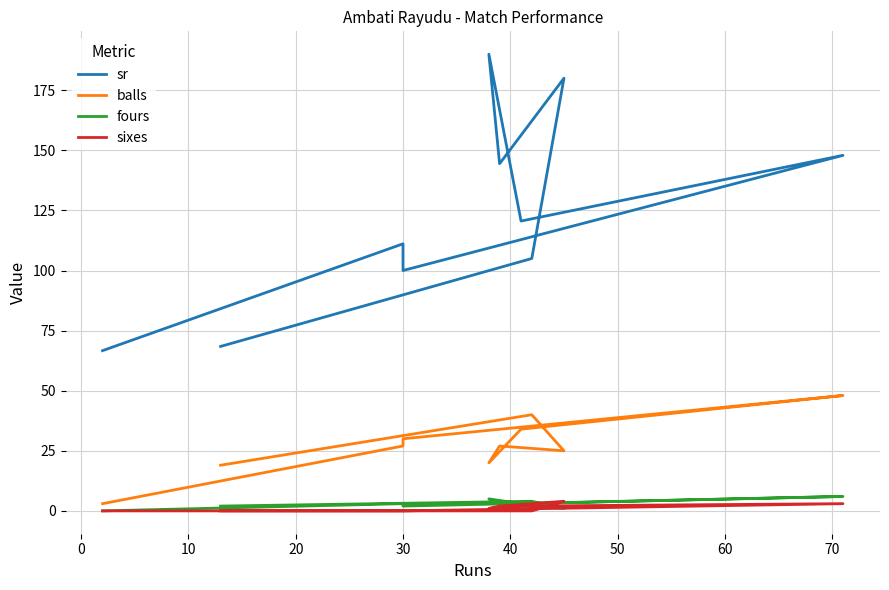

How many intersections are there between sixes and fours?

2